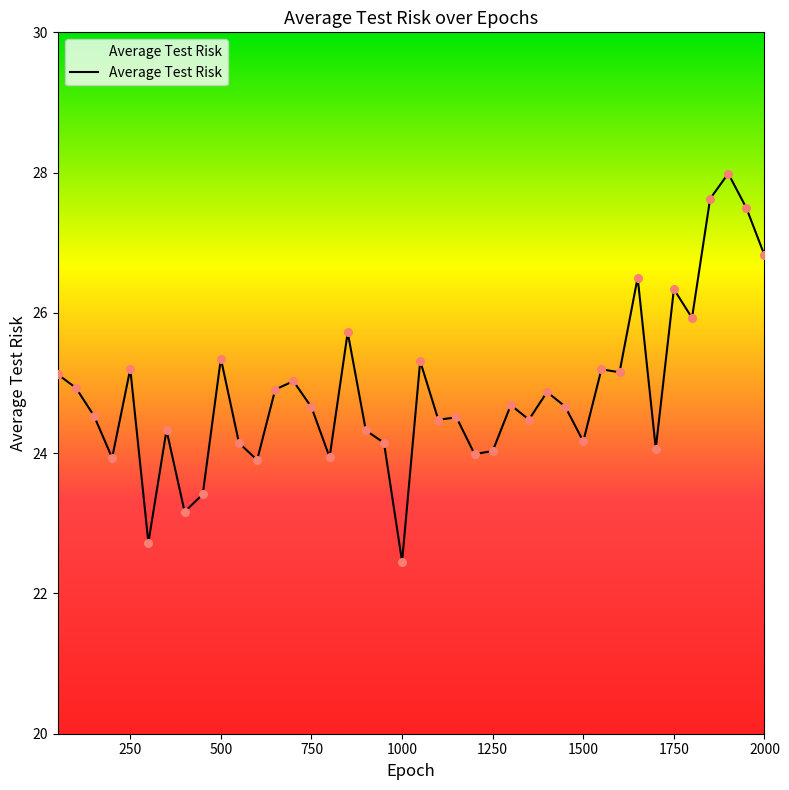

What is the maximum value shown in the chart?

28.0